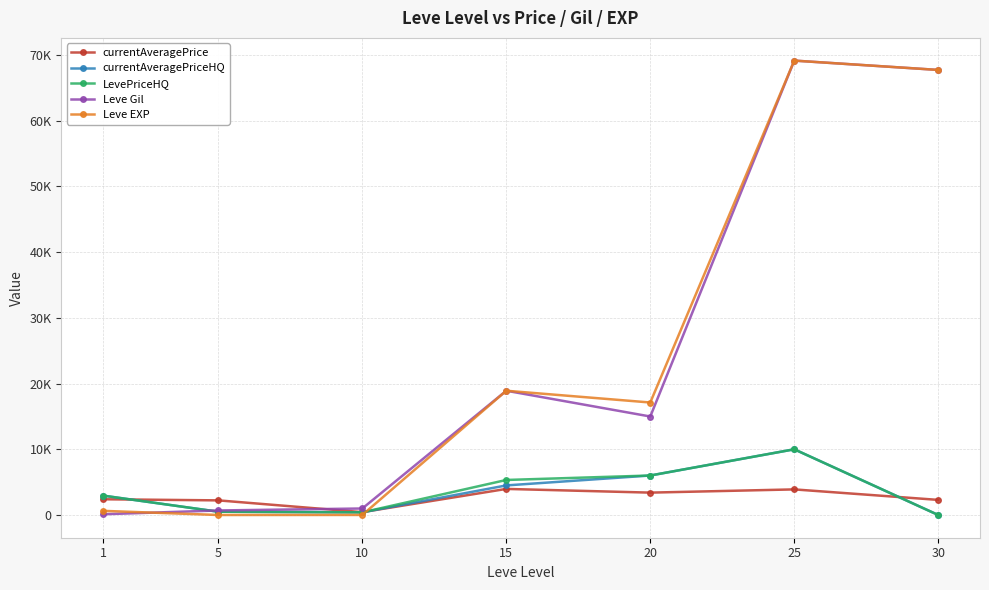

Which series ends up on top after the final intersection of LevePriceHQ and currentAveragePrice?

currentAveragePrice